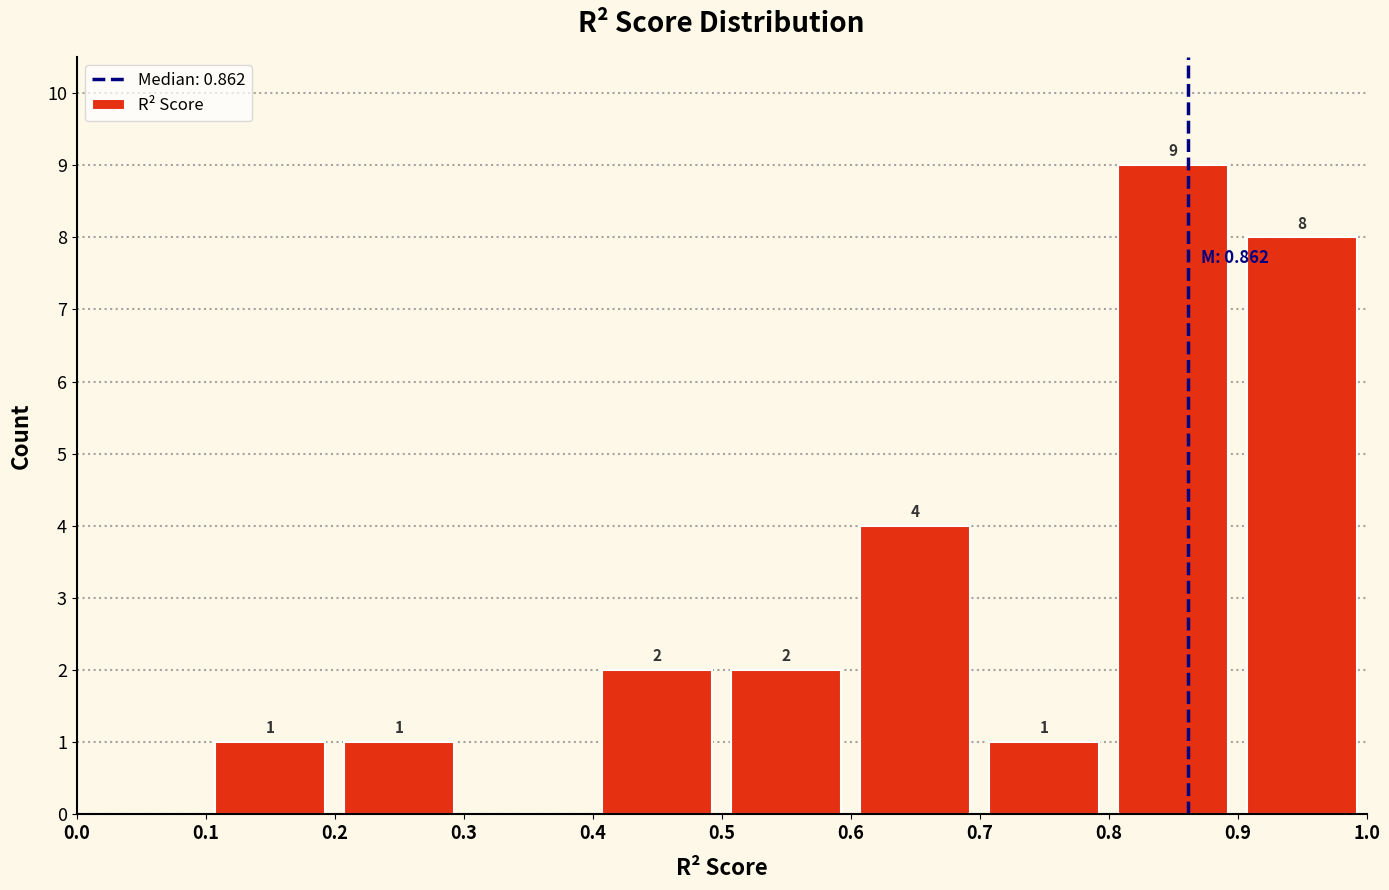

Which range on the x-axis has the tallest bar?

0.8 to 0.9